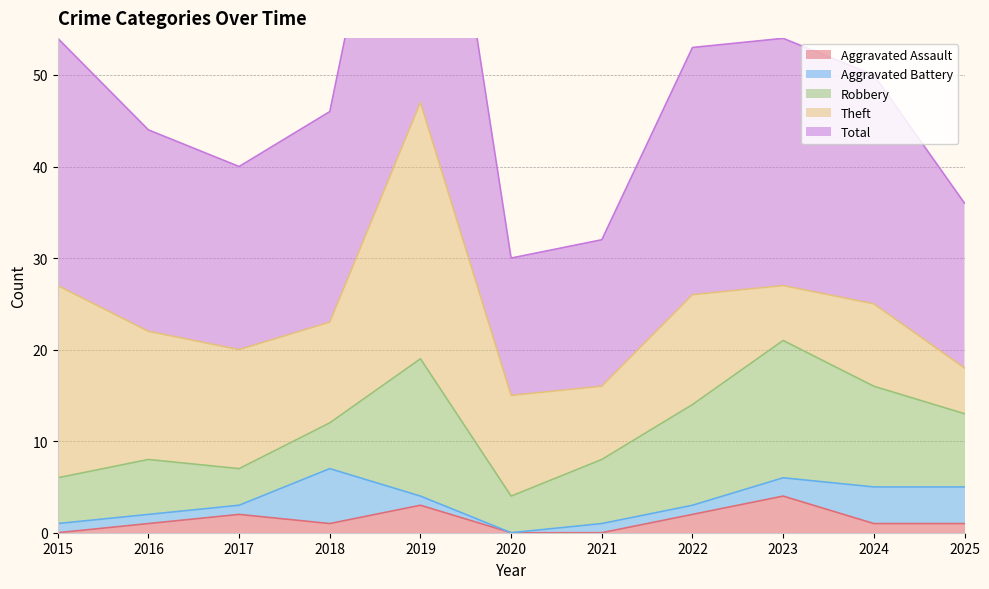

What is the approximate value of Robbery at 2022, to the nearest 10?

10